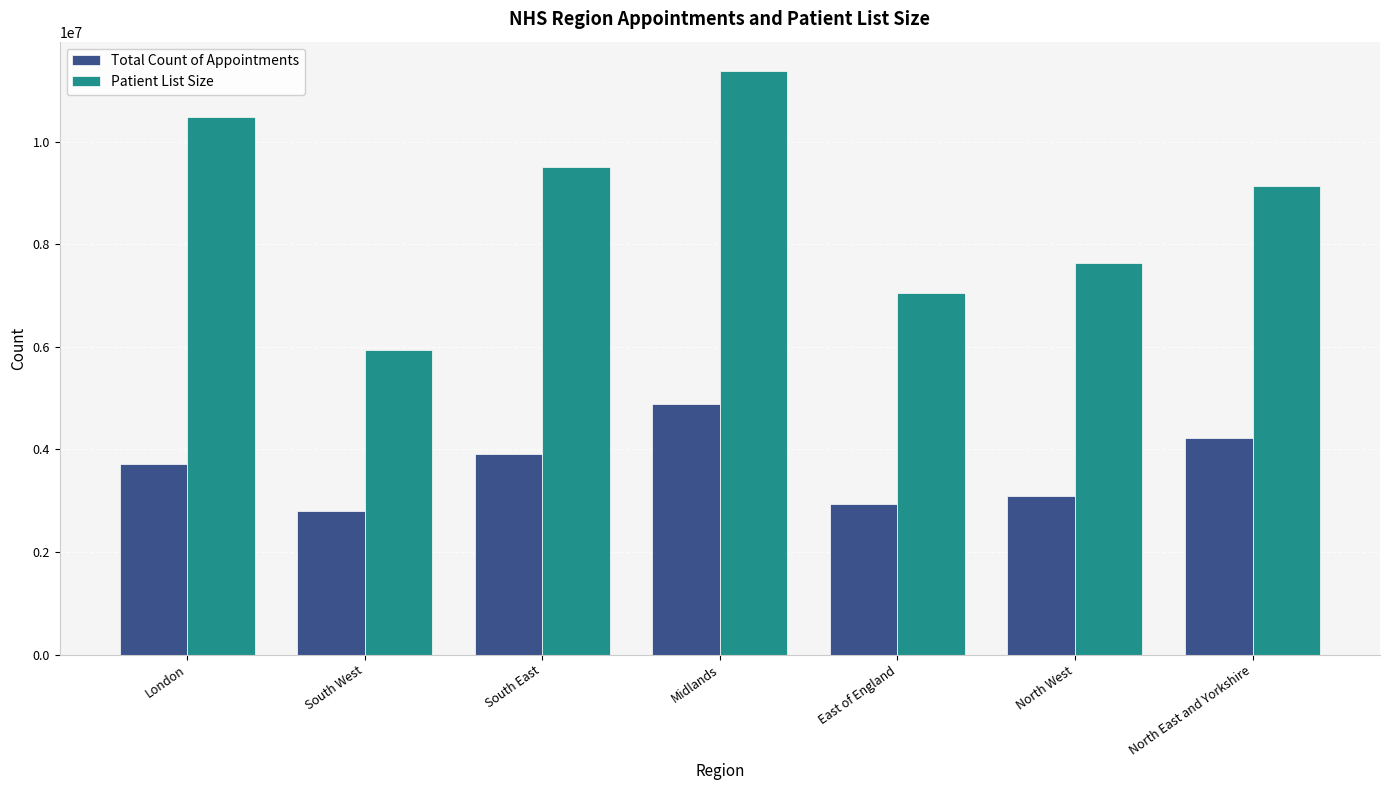

Which label corresponds to the smallest value in the chart?

South West